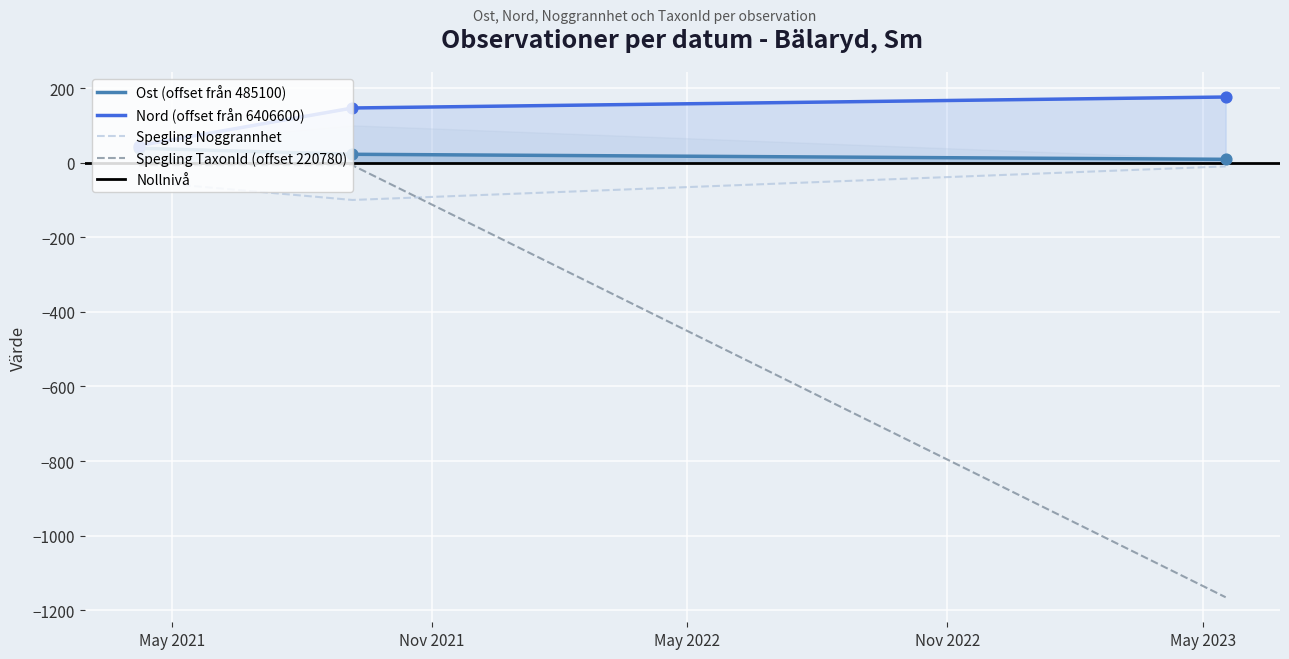

Which series has the largest total across all categories?

Nord